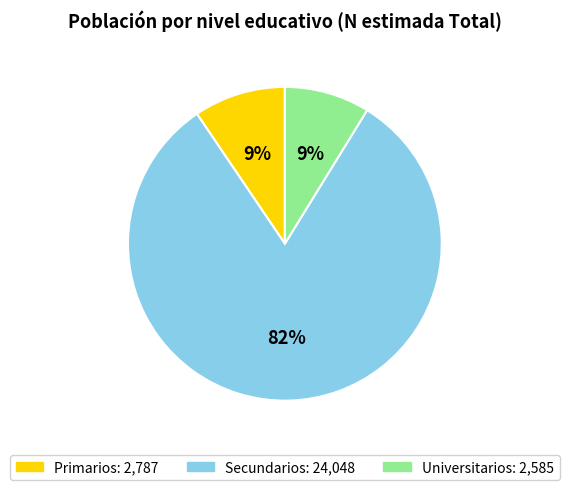

Does any single category account for the majority?

Yes